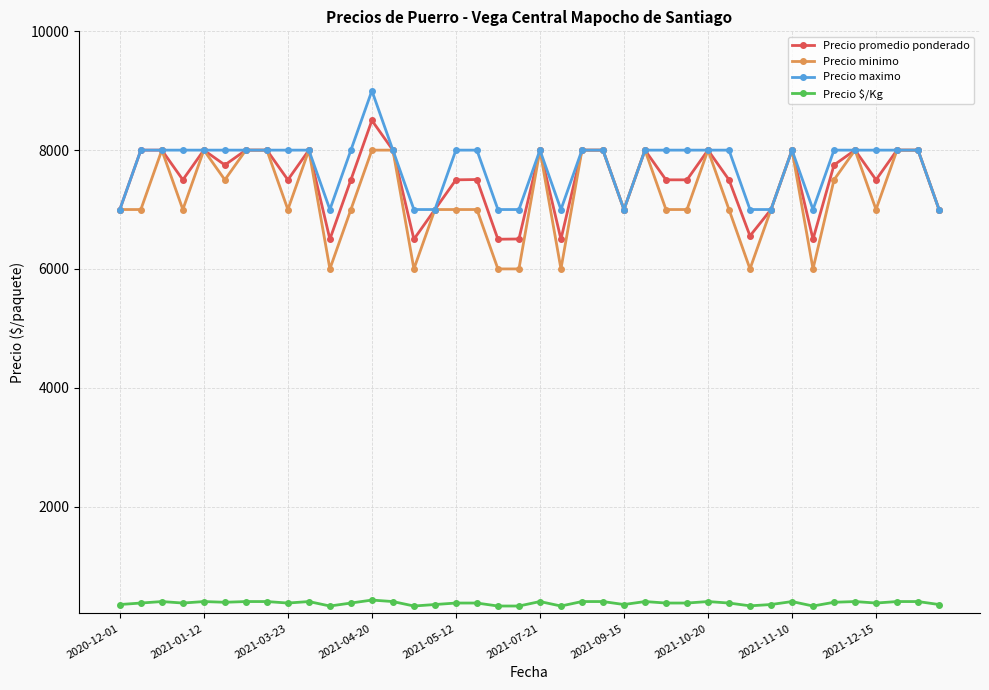

What is the greatest value displayed?

9000